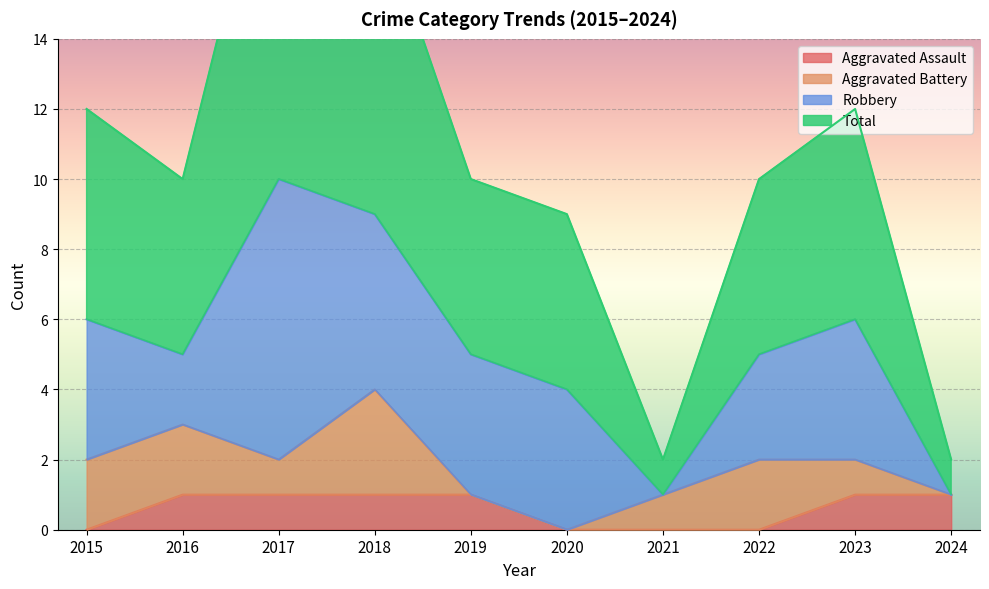

True or false: Total and Aggravated Assault cross at least once.

False